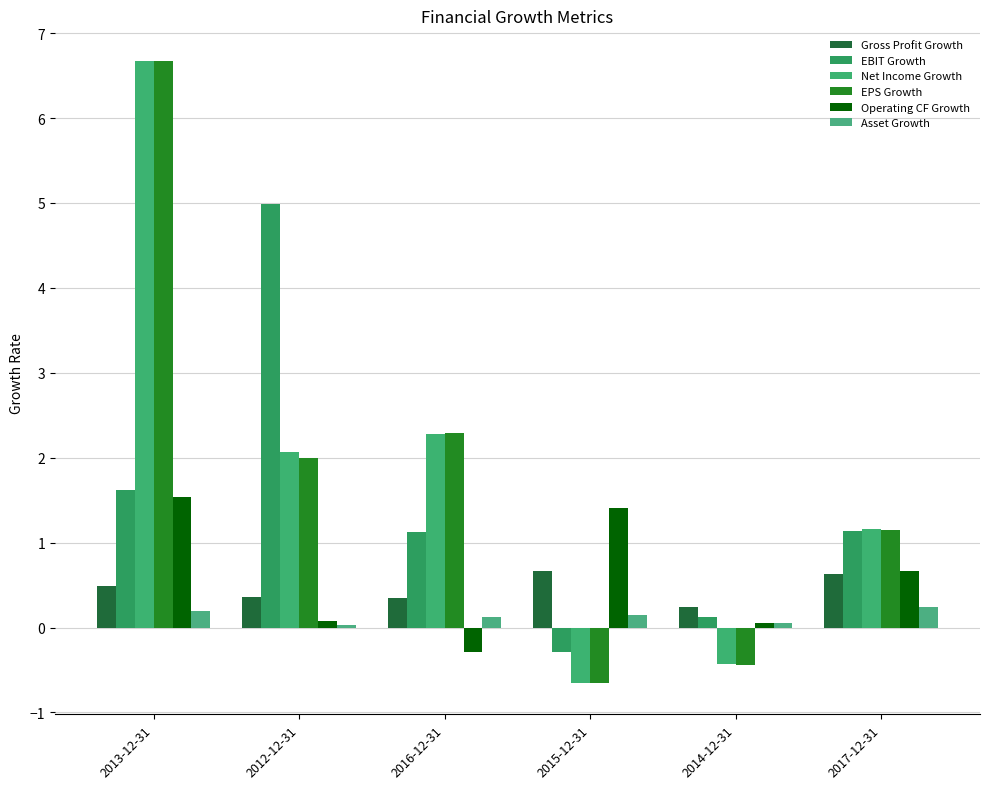

What is the value of the Gross Profit Growth bar at the 2nd from the left?

0.4